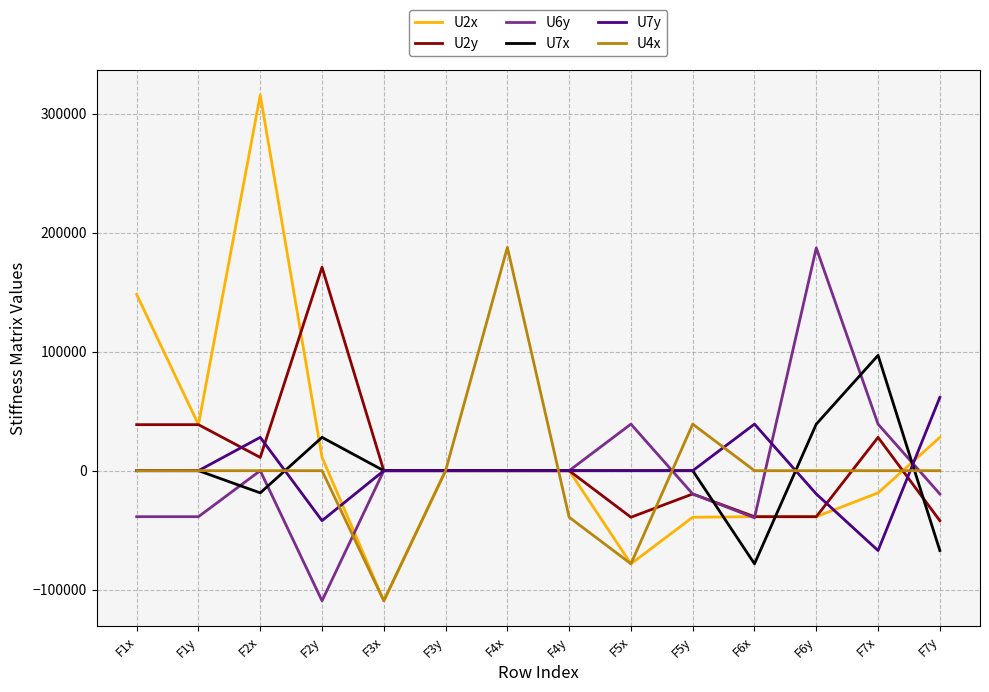

The value of U7x at F4x is 0.0. True or false?

True